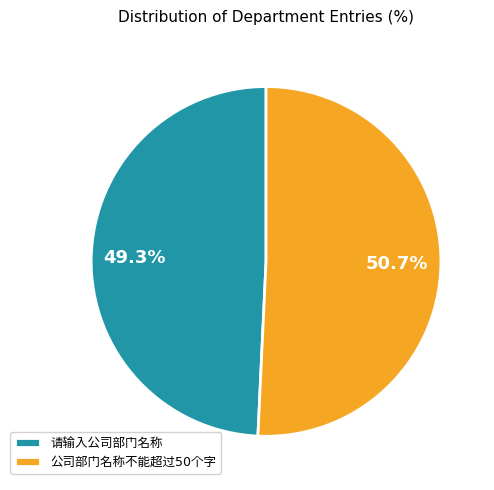

Is there a majority slice in this chart?

Yes